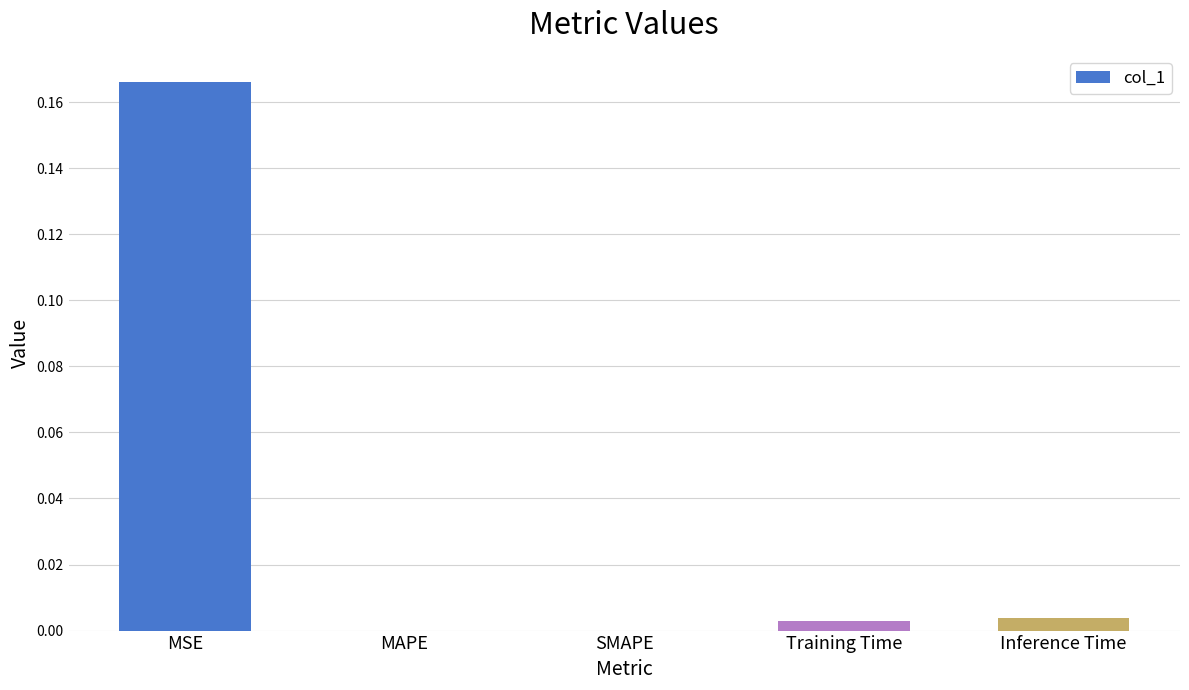

How many distinct data groups are displayed?

1